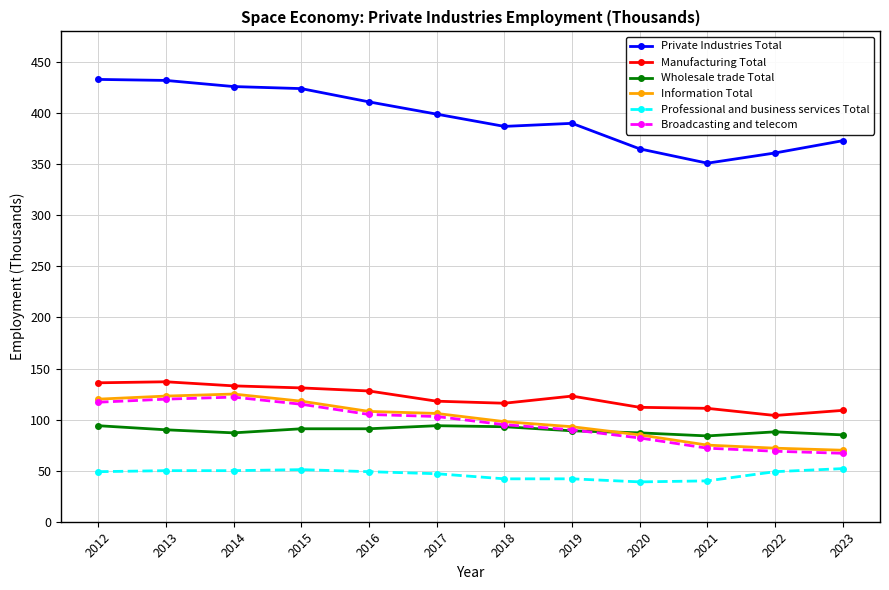

True or false: Professional and business services Total has more than 0 interior local peaks.

True